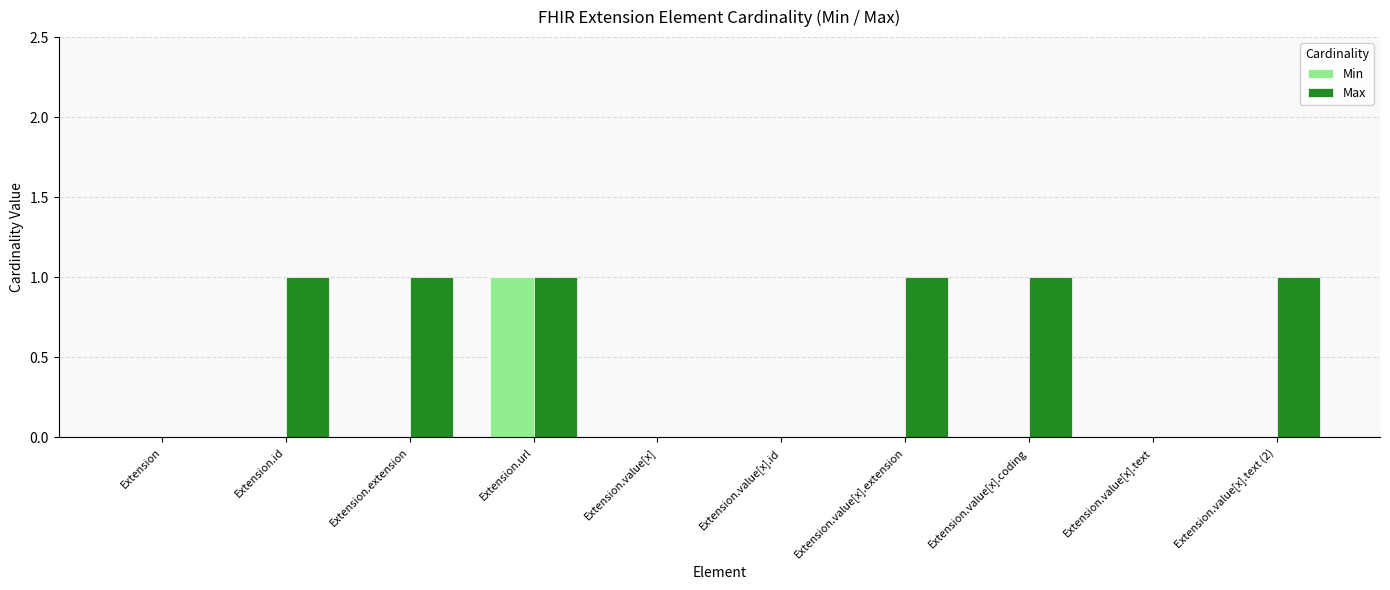

Which series changed the most between Extension.extension and Extension.value[x].text?

Max